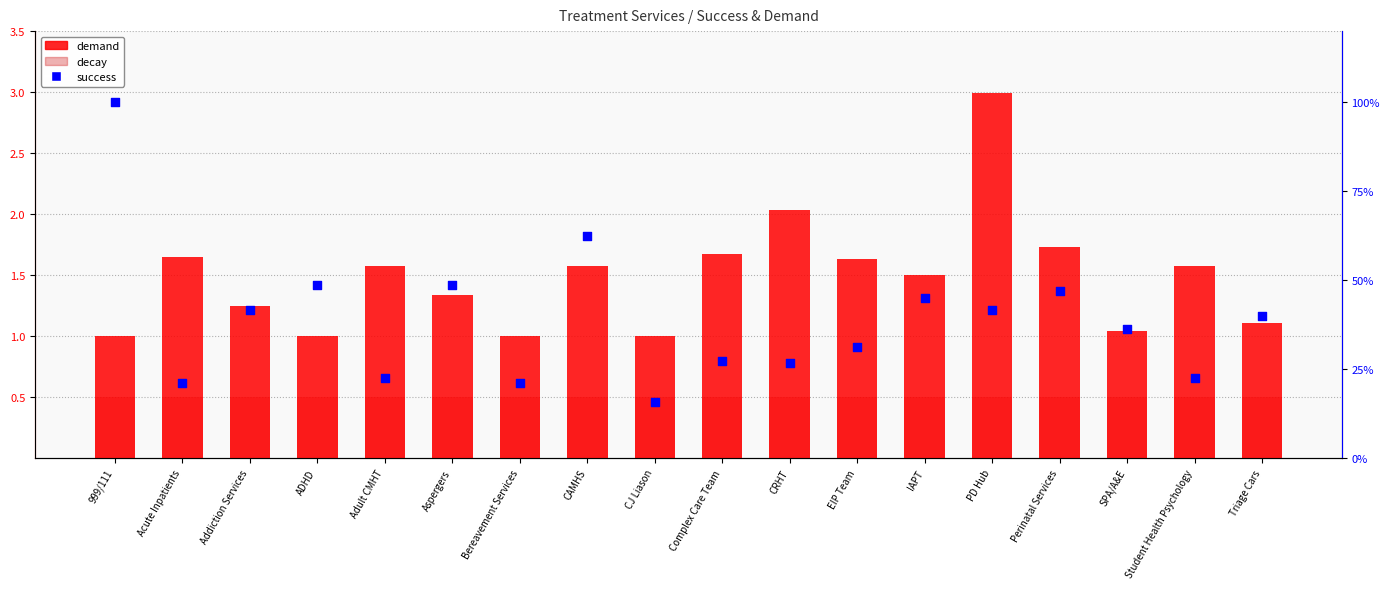

At how many categories does at least one series exceed 0?

18